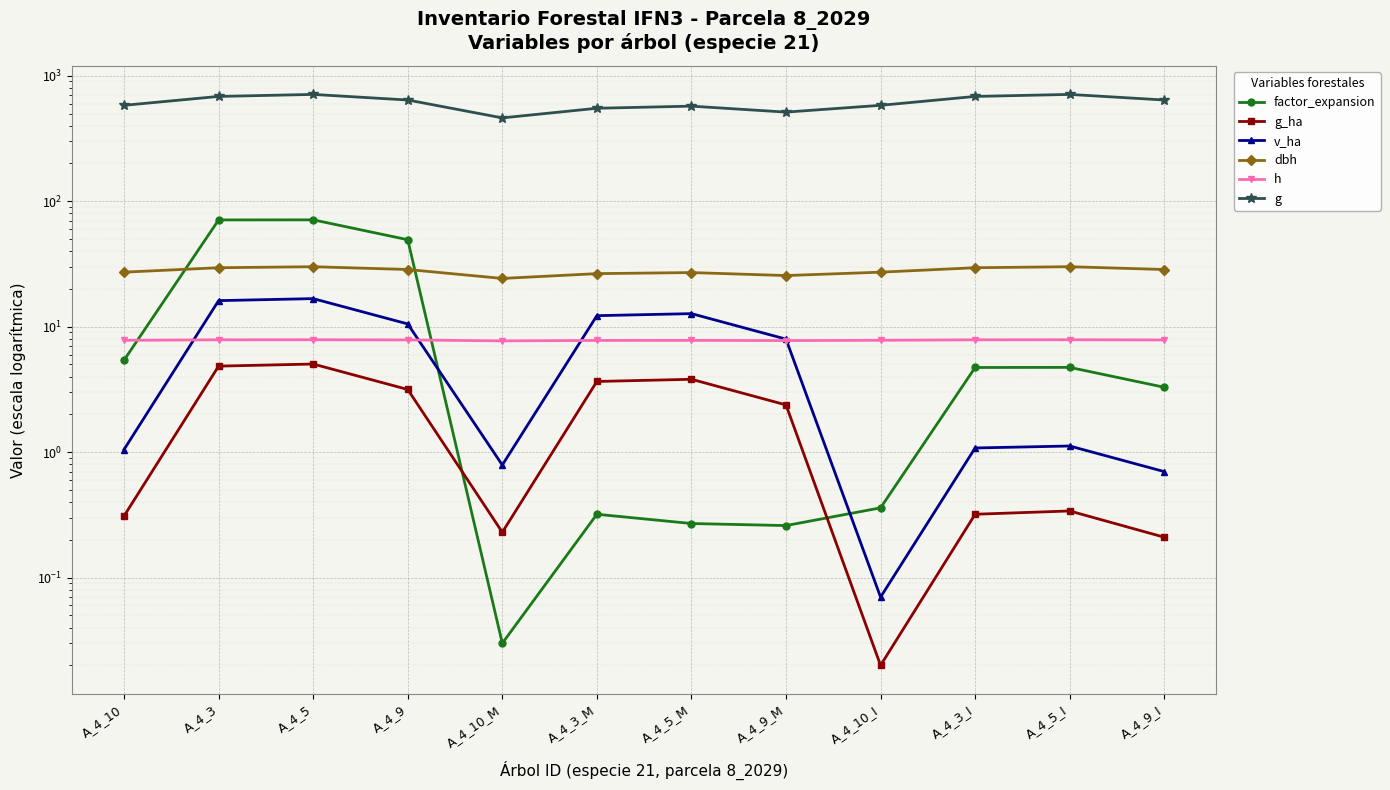

What is the value of the g_ha point at the 11th from the left?

0.3